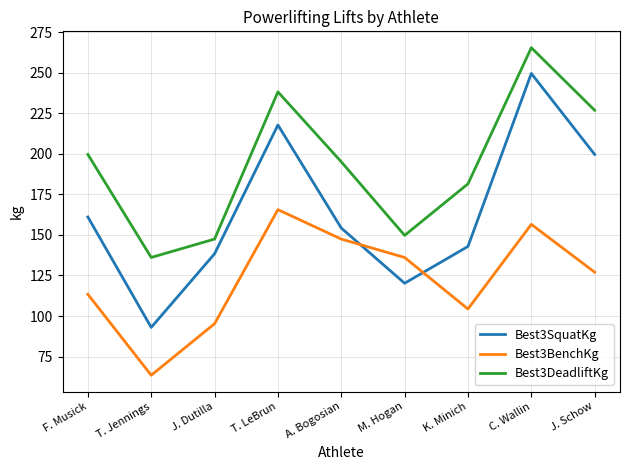

The Best3BenchKg series shows 232.0 at C. Wallin. True or false?

False